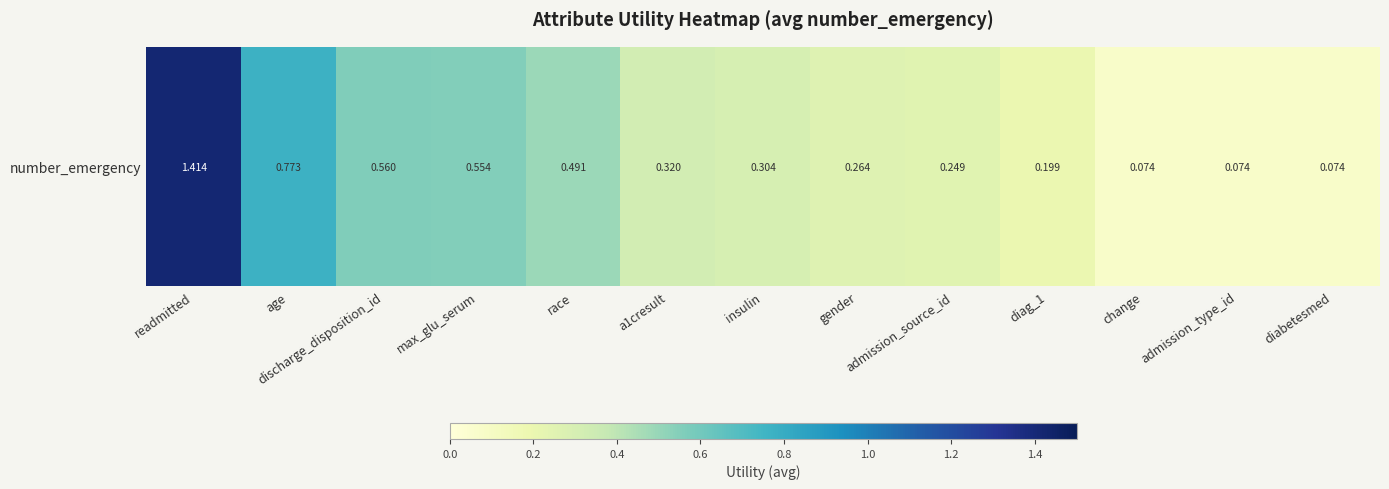

How many distinct data groups are displayed?

1